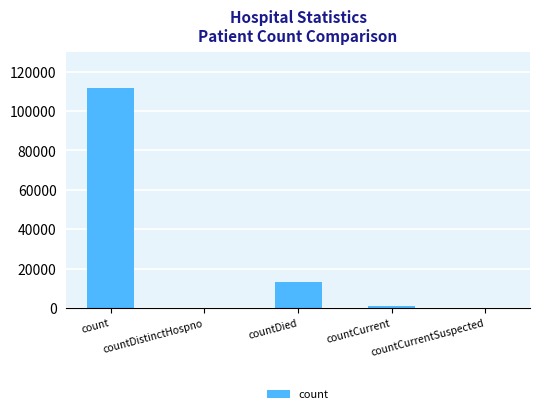

What is the sum of all values?

126027